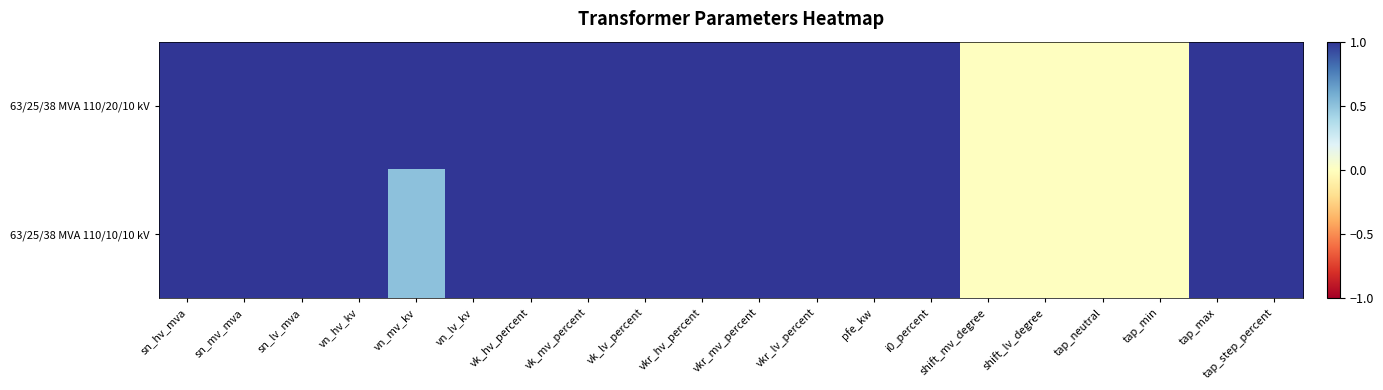

Reading left to right, extract all data points from this chart.

63/25/38 MVA 110/20/10 kV: sn_hv_mva=1.0	sn_mv_mva=1.0	sn_lv_mva=1.0	vn_hv_kv=1.0	vn_mv_kv=1.0	vn_lv_kv=1.0	vk_hv_percent=1.0	vk_mv_percent=1.0	vk_lv_percent=1.0	vkr_hv_percent=1.0	vkr_mv_percent=1.0	vkr_lv_percent=1.0	pfe_kw=1.0	i0_percent=1.0	shift_mv_degree=0.0	shift_lv_degree=0.0	tap_neutral=0.0	tap_min=0.0	tap_max=1.0	tap_step_percent=1.0
63/25/38 MVA 110/10/10 kV: sn_hv_mva=1.0	sn_mv_mva=1.0	sn_lv_mva=1.0	vn_hv_kv=1.0	vn_mv_kv=0.5	vn_lv_kv=1.0	vk_hv_percent=1.0	vk_mv_percent=1.0	vk_lv_percent=1.0	vkr_hv_percent=1.0	vkr_mv_percent=1.0	vkr_lv_percent=1.0	pfe_kw=1.0	i0_percent=1.0	shift_mv_degree=0.0	shift_lv_degree=0.0	tap_neutral=0.0	tap_min=0.0	tap_max=1.0	tap_step_percent=1.0